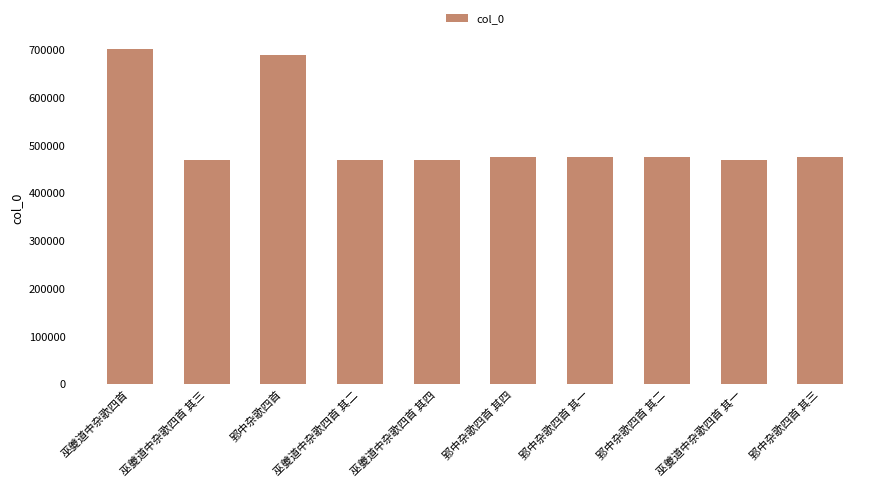

What is the label of the 5th bar from the left?

巫夔道中杂歌四首 其四